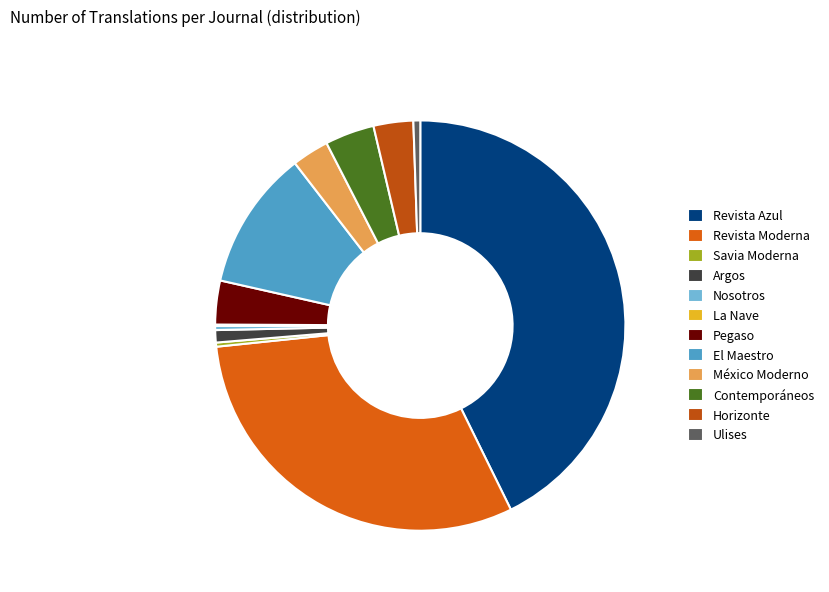

Which has a higher value, Pegaso or Ulises?

Pegaso